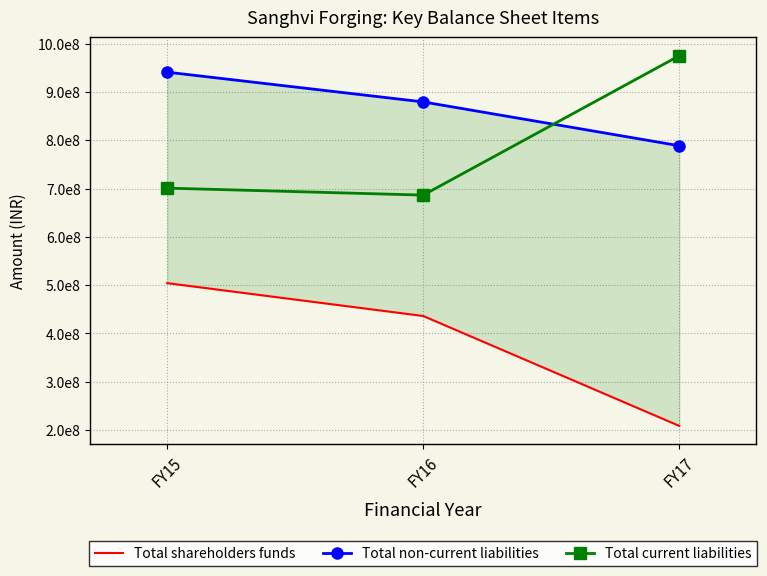

Which label corresponds to the smallest value in the chart?

FY17